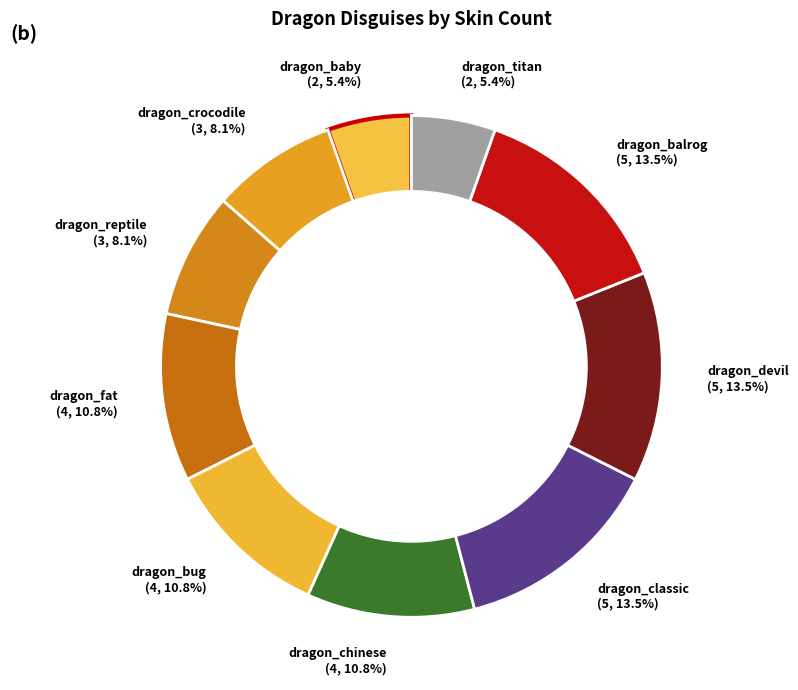

Approximately how many times larger is the value at dragon_chinese compared to dragon_crocodile?

1.3